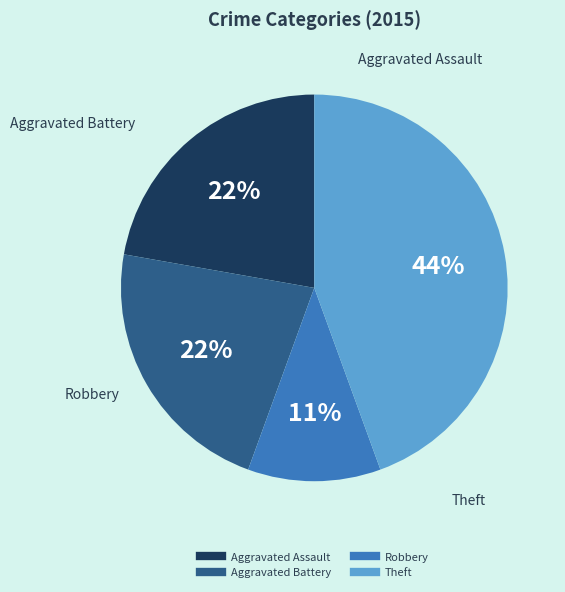

How many segments does this pie chart have?

4